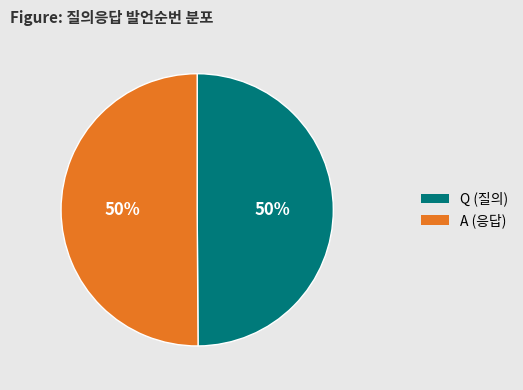

How many segments does this pie chart have?

2